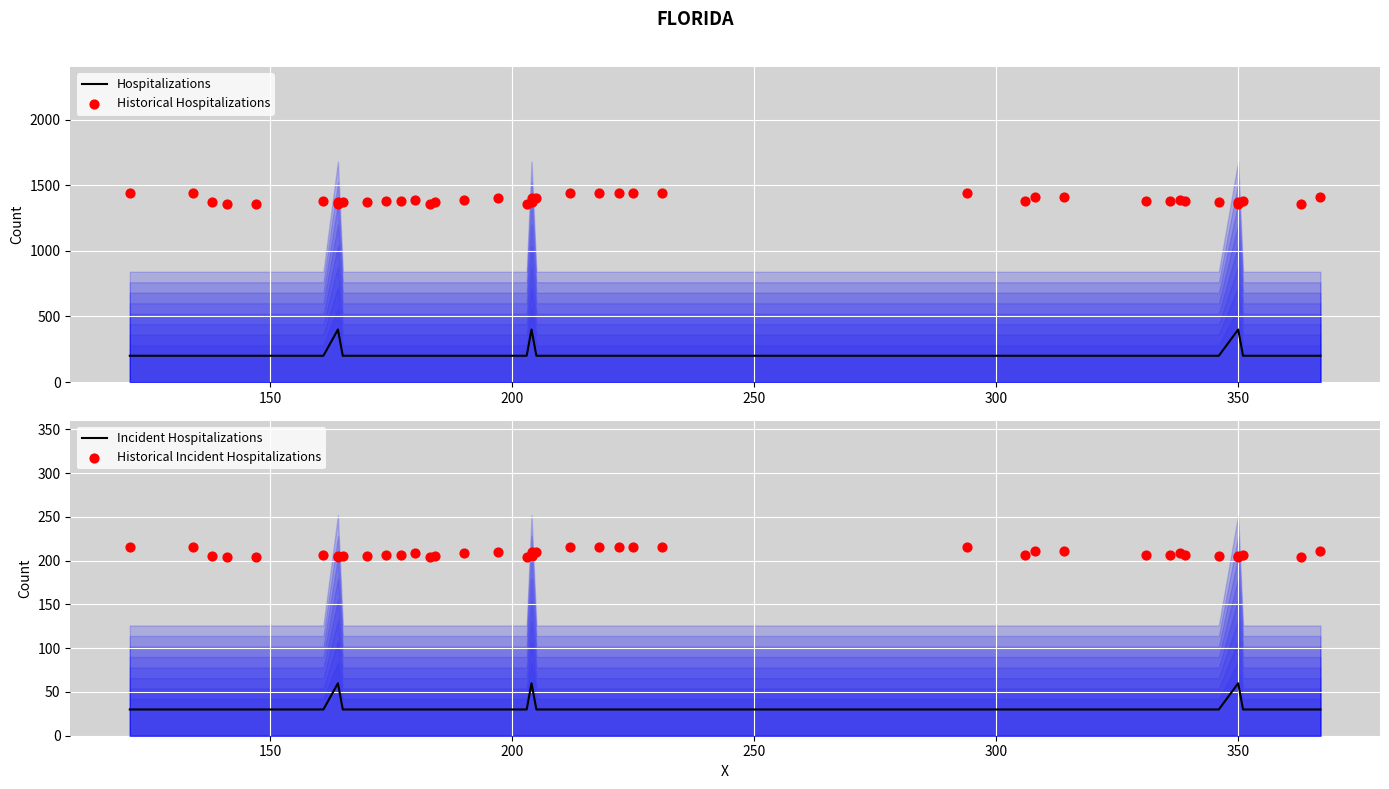

What is the lowest value of the Hospitalizations series?

200